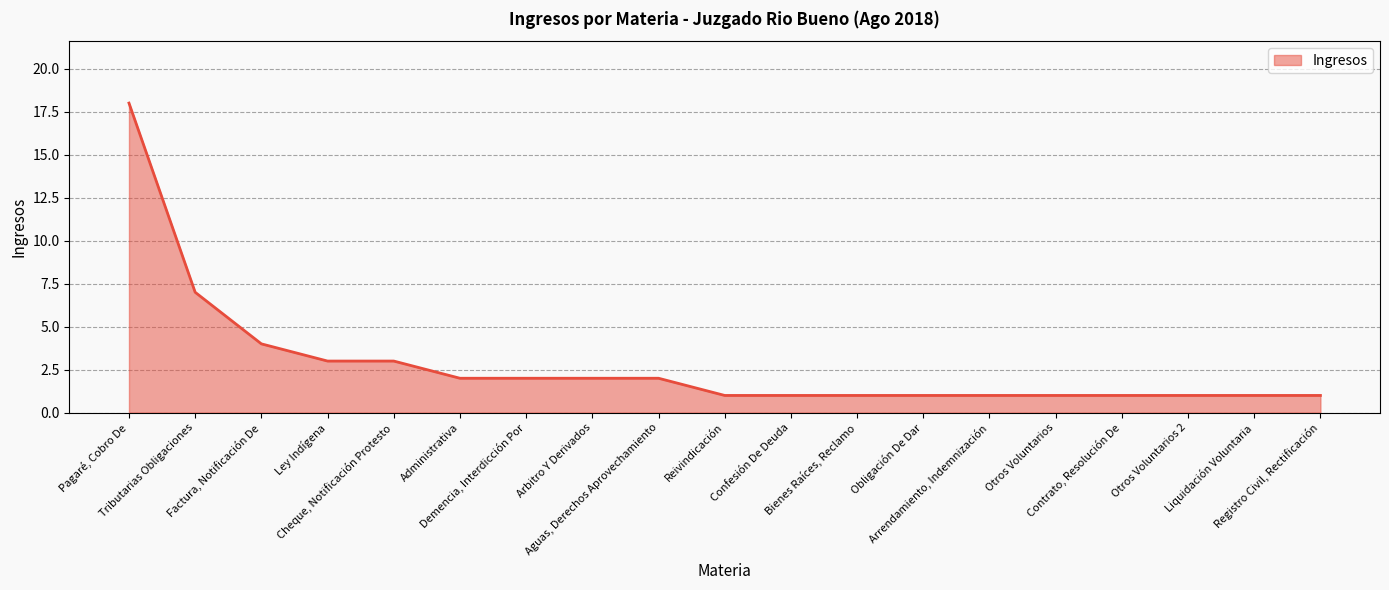

Where is the data nearest to the value 9?

Tributarias Obligaciones